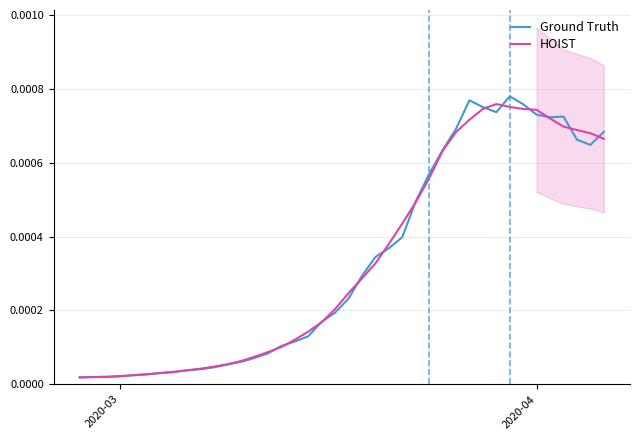

Does the chart have visible grid lines?

Yes